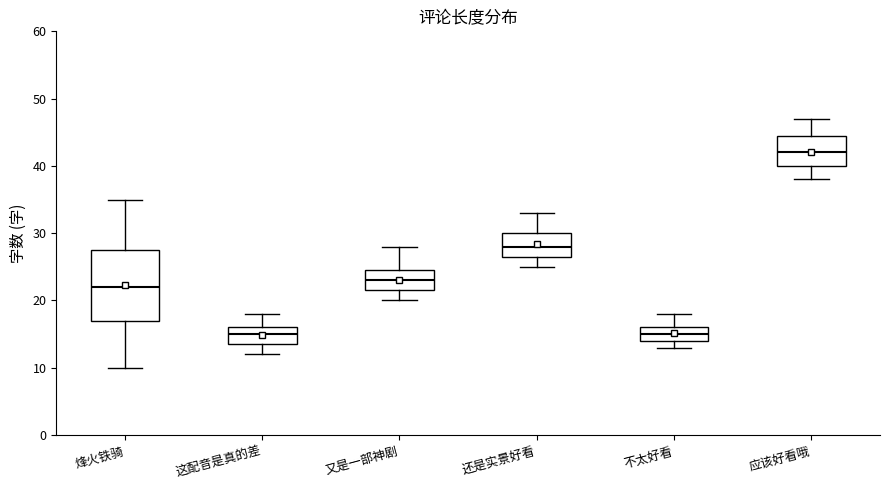

Which box is the tallest, from its lower edge to its upper edge?

烽火铁骑